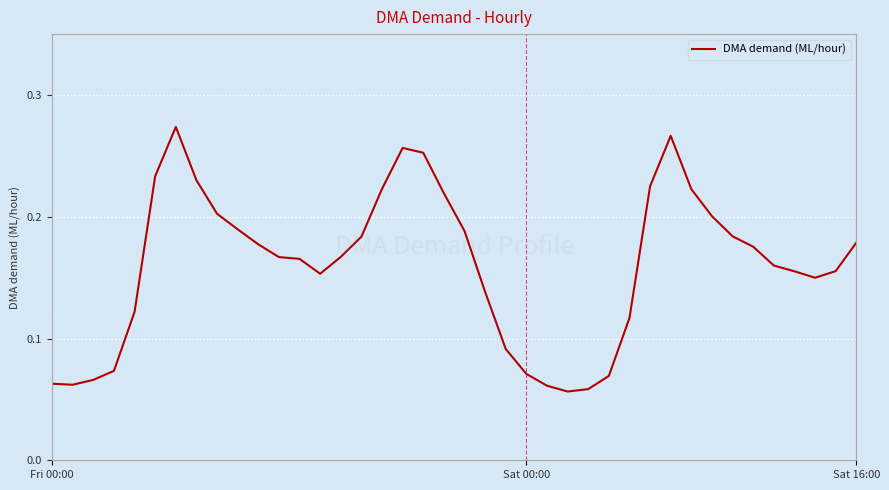

How many lines are shown in the chart?

1